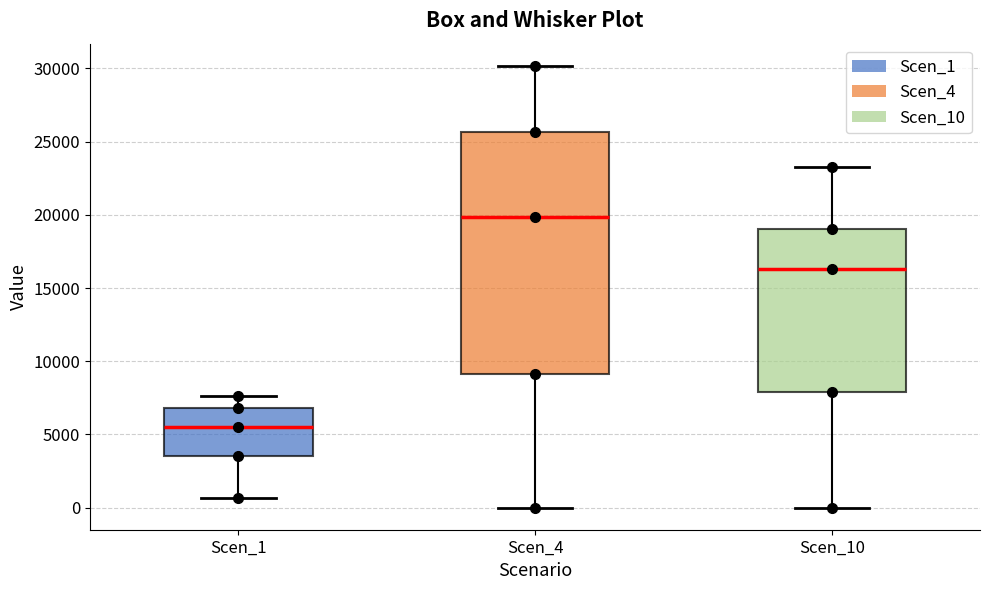

Which box's median line is the lowest?

Scen_1